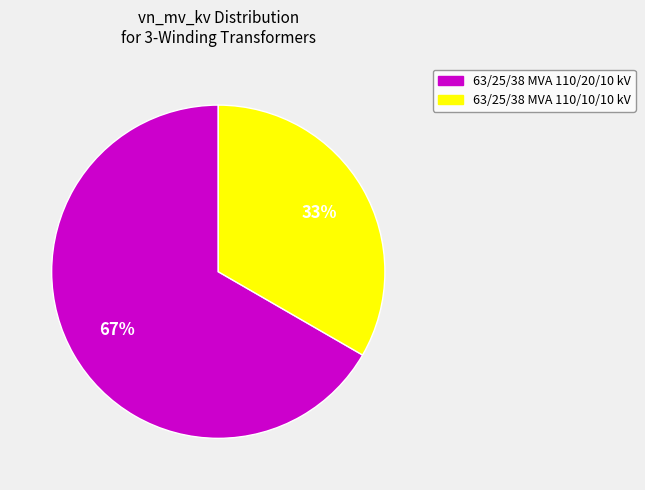

To the nearest percent, what is the average slice percentage?

50%